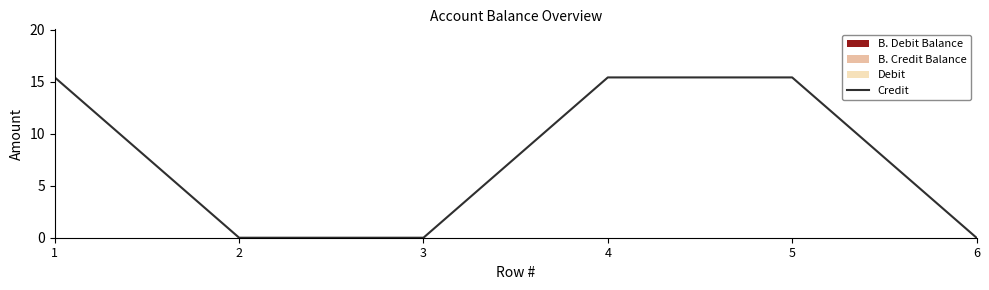

What is the value of the 1st point from the left?

15.4